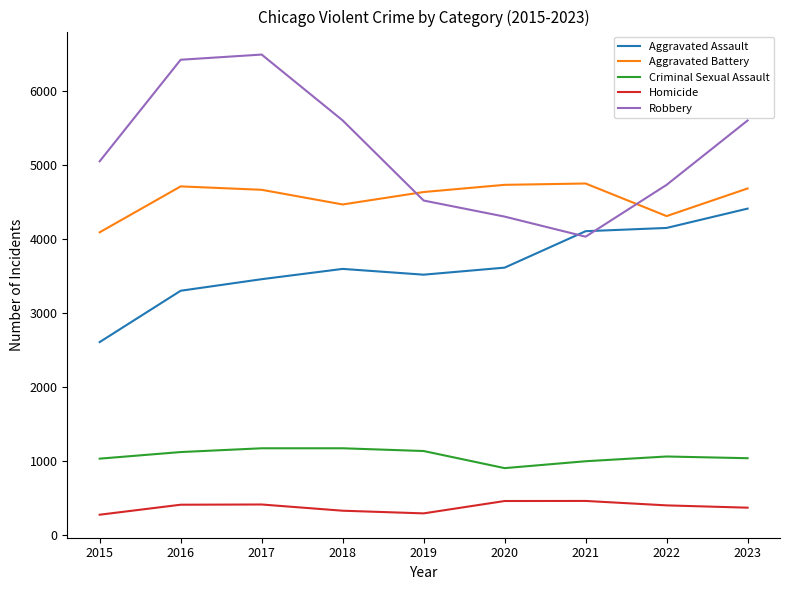

At which label does Criminal Sexual Assault first exceed 1063?

2016